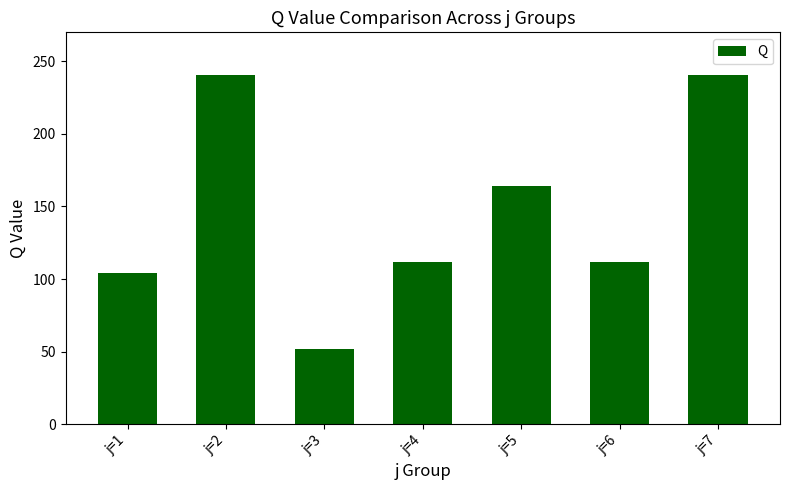

Is it true that the value at j=1 is 103.9?

True